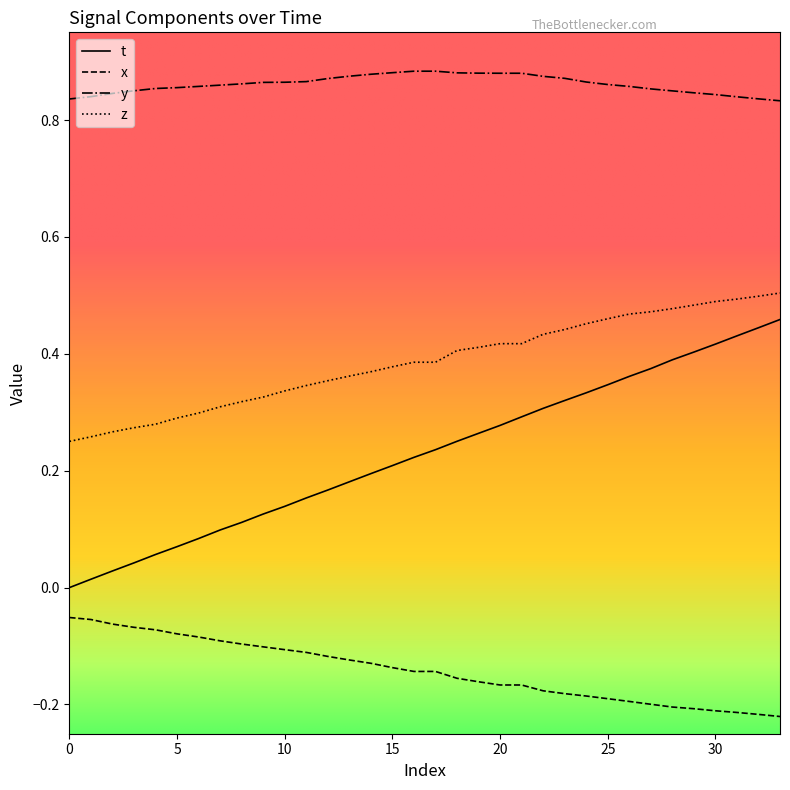

True or false: z and y intersect in this chart.

False